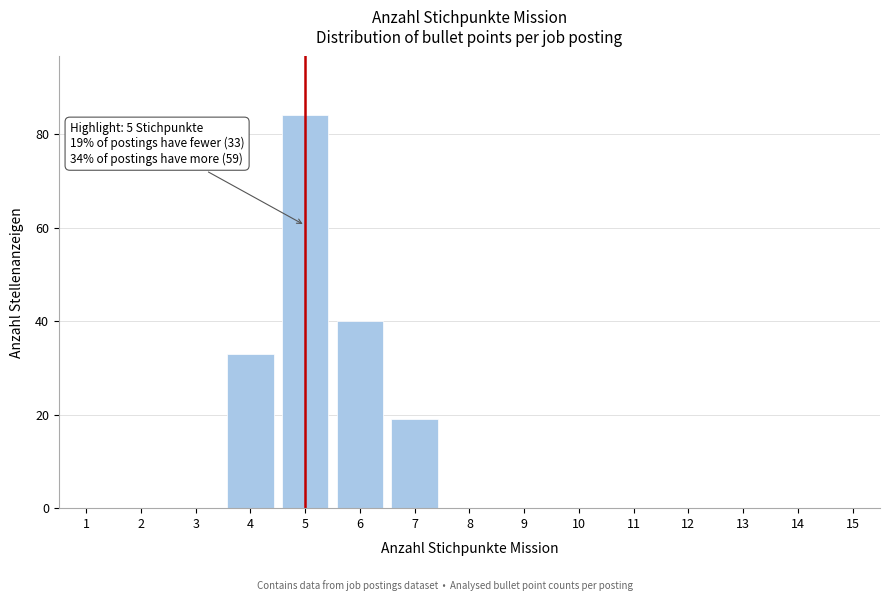

Reading left to right, what are all the values shown in this chart?

1=0	2=0	3=0	4=33	5=84	6=40	7=19	8=0	9=0	10=0	11=0	12=0	13=0	14=0	15=0